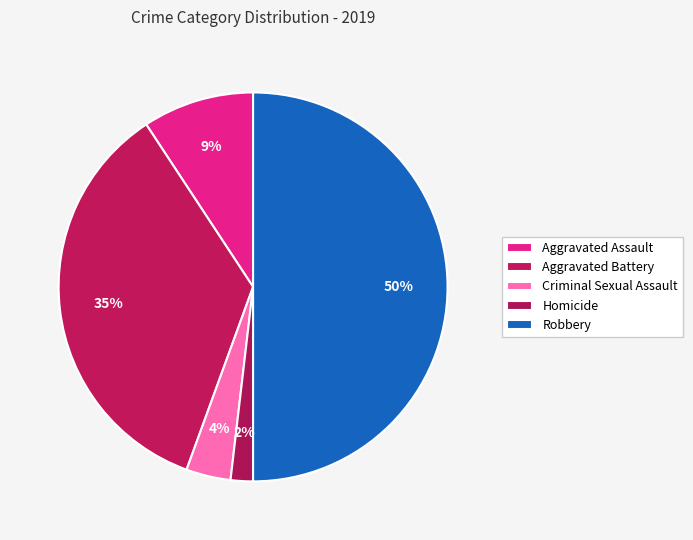

Do Aggravated Assault and Criminal Sexual Assault together represent more than half of the pie?

No